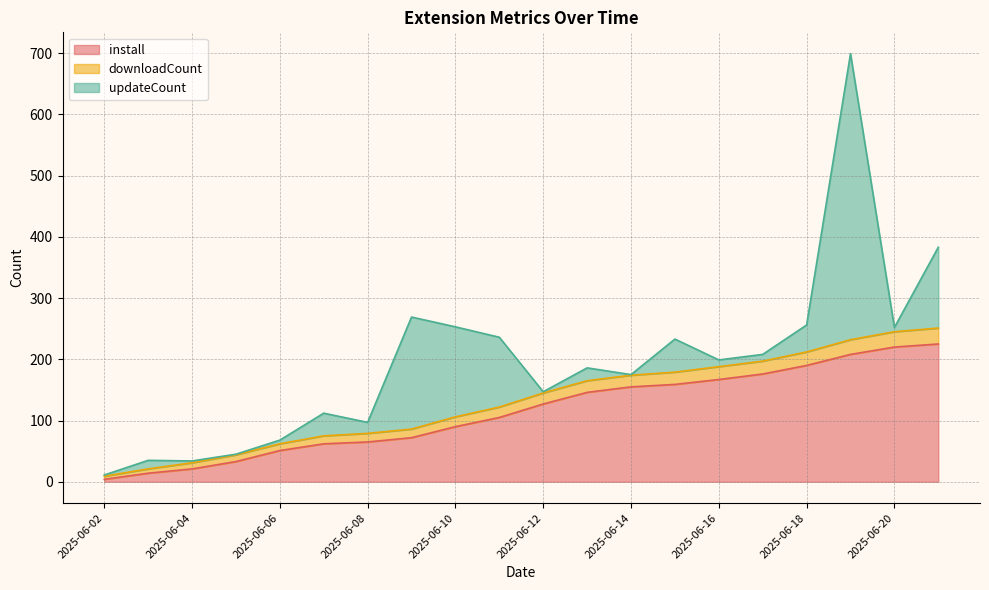

What is the highest value of the install series?

225